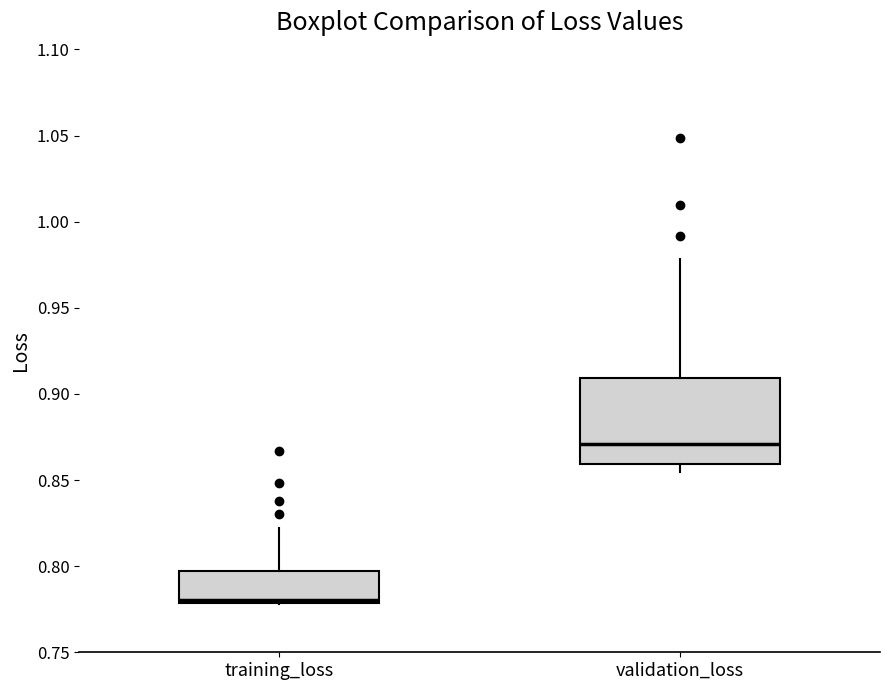

Reading left to right, transcribe this box plot: for each box, give where its median line is, the range the box spans, and where its two whiskers end, as read against the y-axis. The values are not printed on the chart, so give them approximately, as read against the axis.

training_loss: median 0.780 (just above the box's lower edge), box 0.780 to 0.795, whiskers 0.780 to 0.820
validation_loss: median 0.870, box 0.860 to 0.910, whiskers 0.855 to 0.980